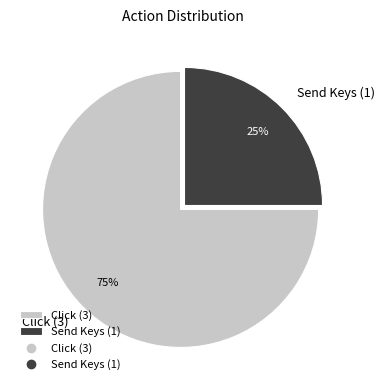

What is the smallest slice in the pie chart?

Send Keys (1)